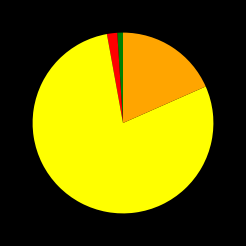

Does any single category account for the majority?

Yes